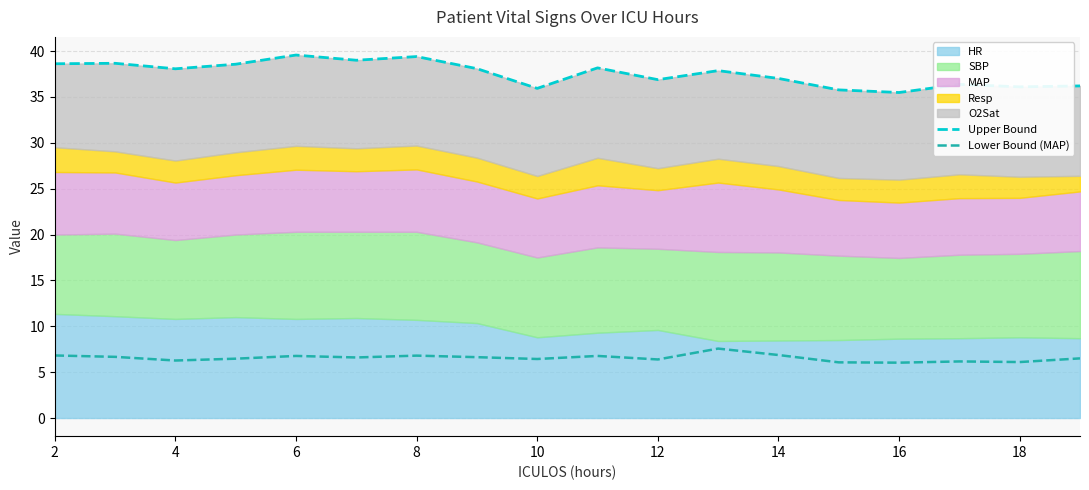

What is the highest value of the Upper Bound series?

39.6